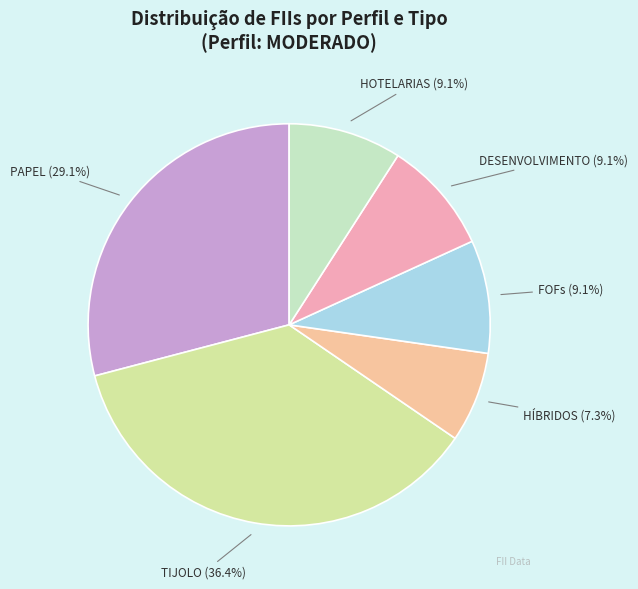

Is there any slice that represents more than half of the pie?

No